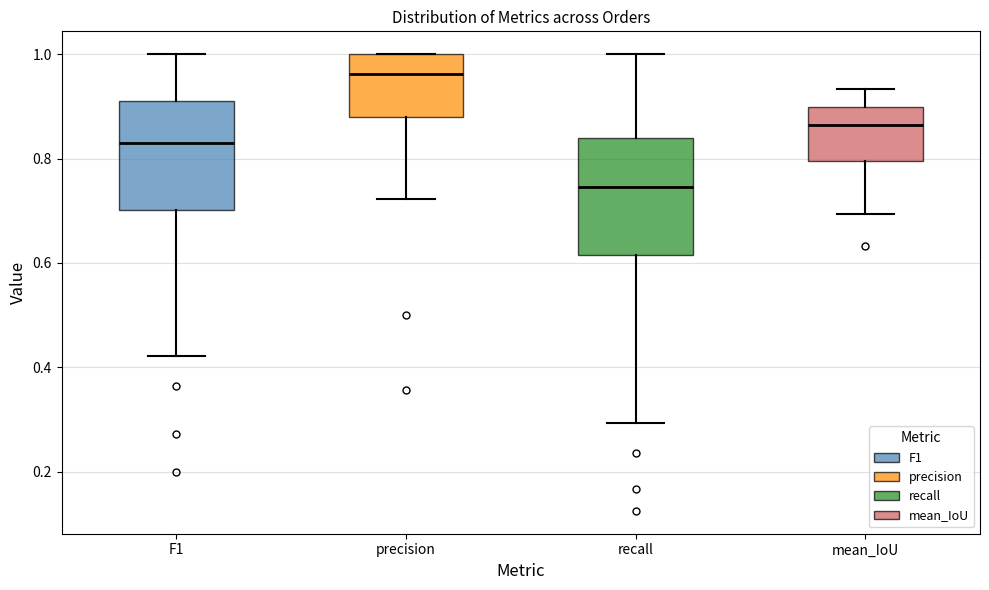

Where does the lower whisker of the box for recall end on the y-axis? The values are not printed on the chart, so give them approximately, as read against the axis.

0.30